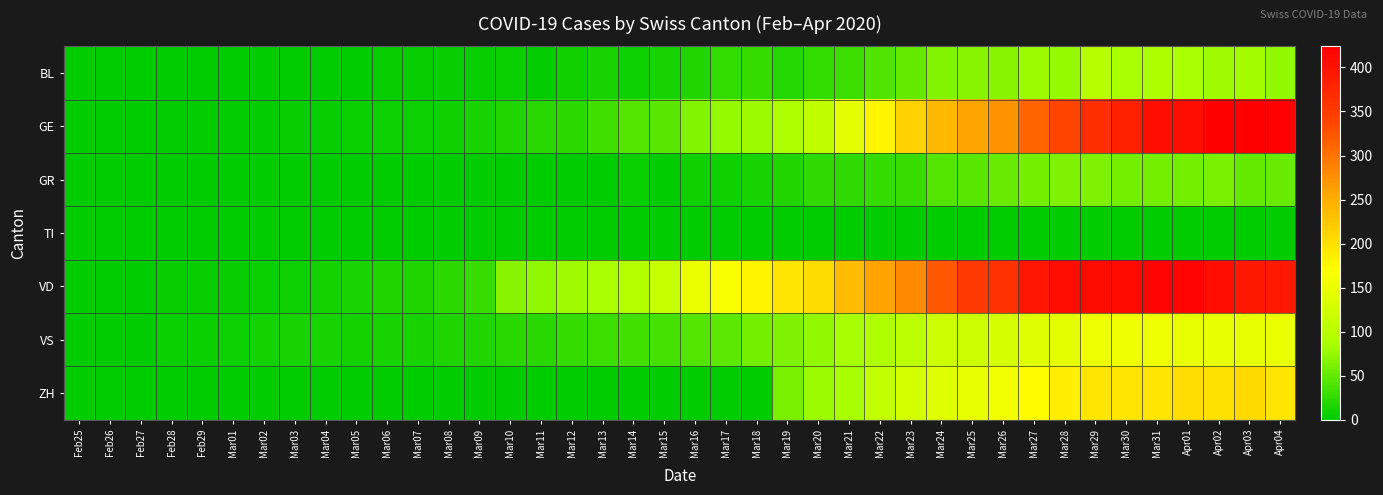

What is the spread (max minus min) of values at Feb26?

1